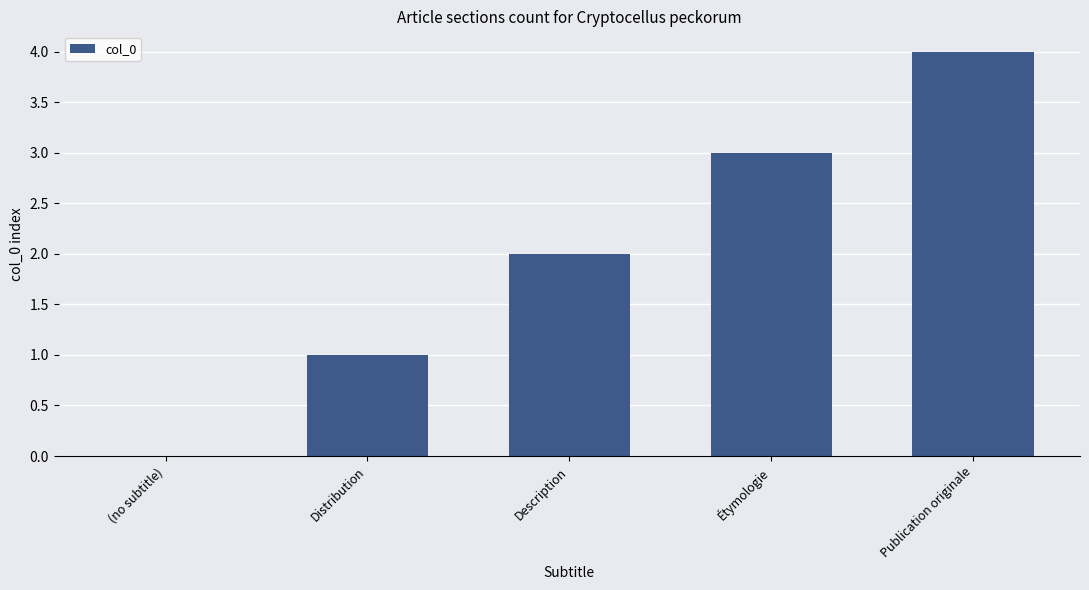

Is it true that the value at Distribution is 1?

True